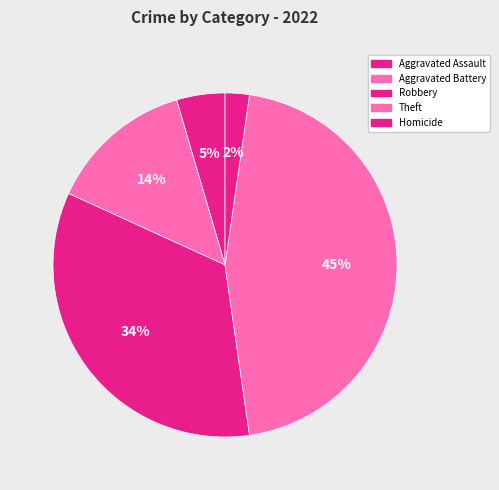

To the nearest percent, what is the difference between the largest and smallest slice percentages?

43%